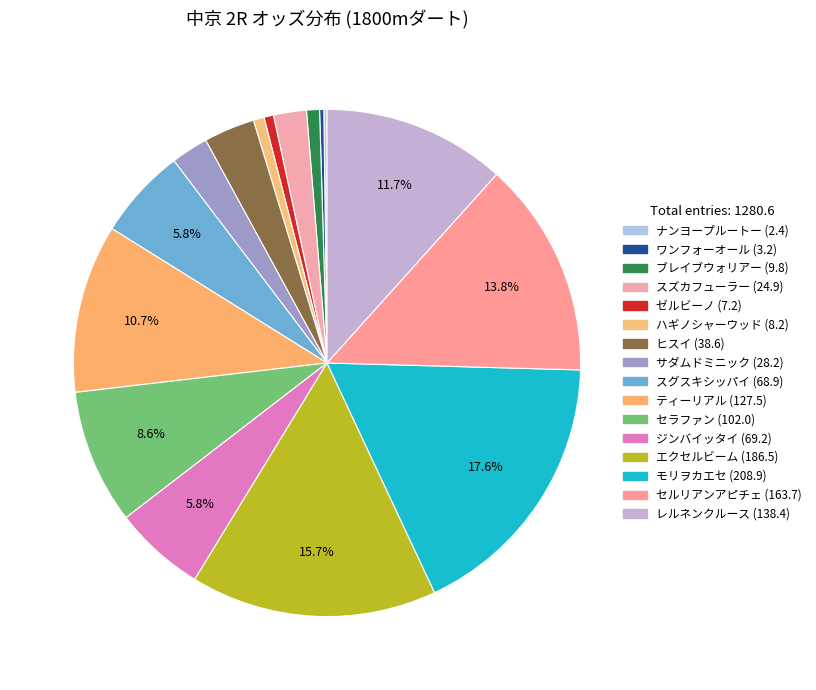

To the nearest percent, what percentage of the pie is スグスキシッパイ (68.9)?

6%